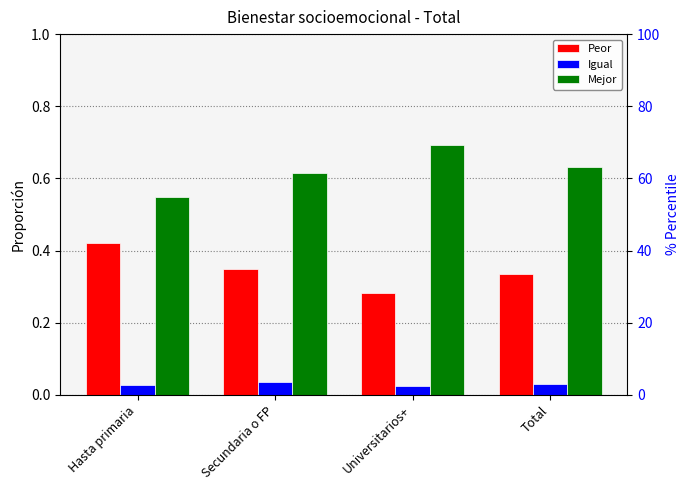

True or false: Igual has a value of 0.0 at Hasta primaria.

True